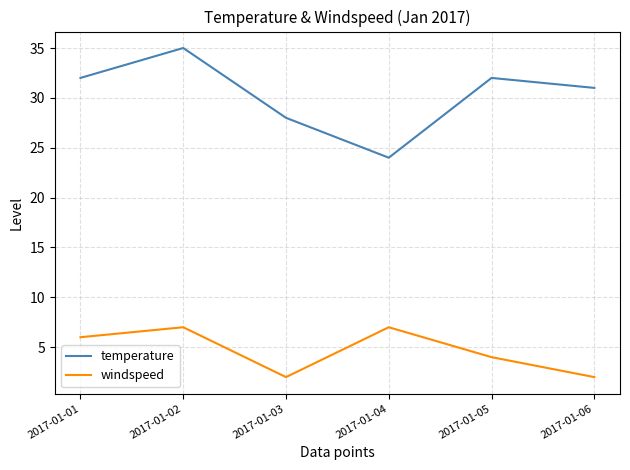

At which category does windspeed reach its first local valley?

2017-01-03